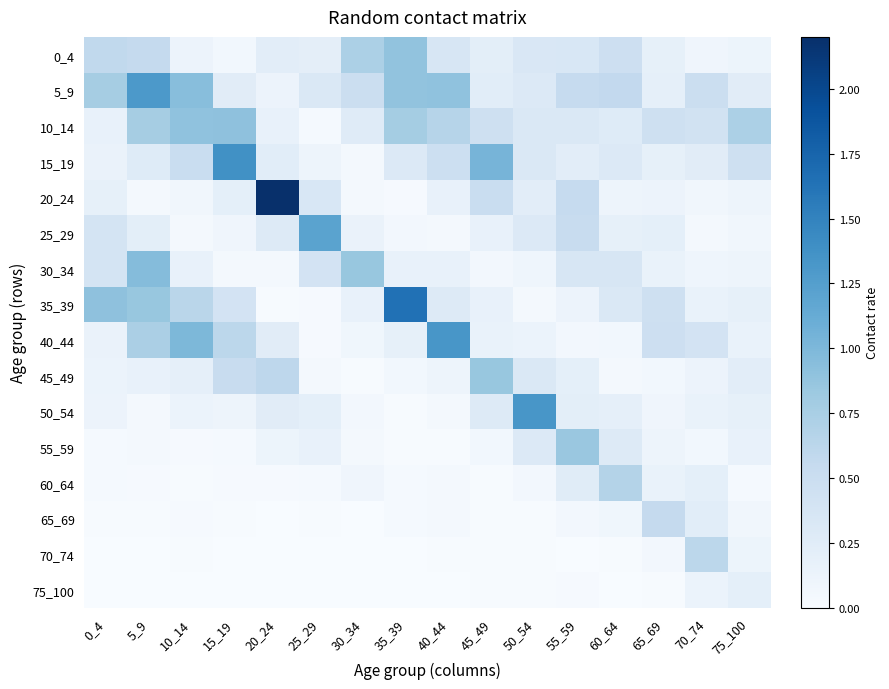

Which has a higher value, 30_34 or 45_49?

30_34